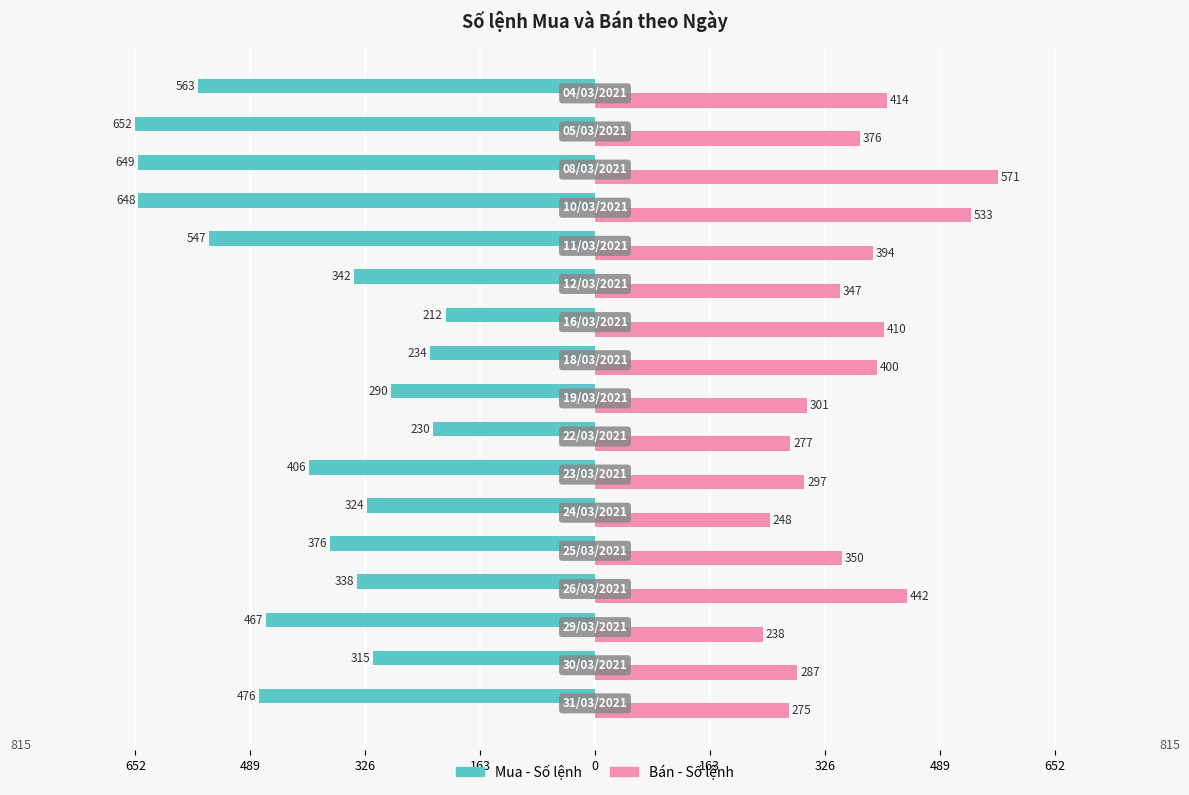

What are all the series names shown in the legend?

Mua - Số lệnh, Bán - Số lệnh